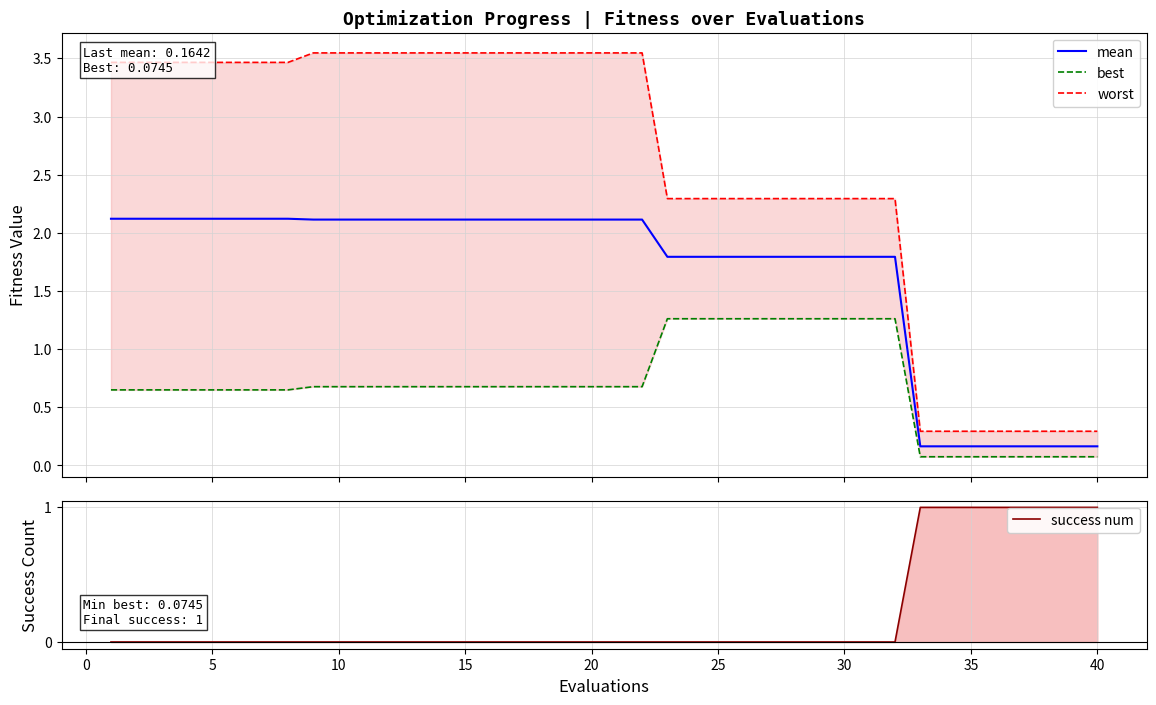

How many values in success num are above zero?

8